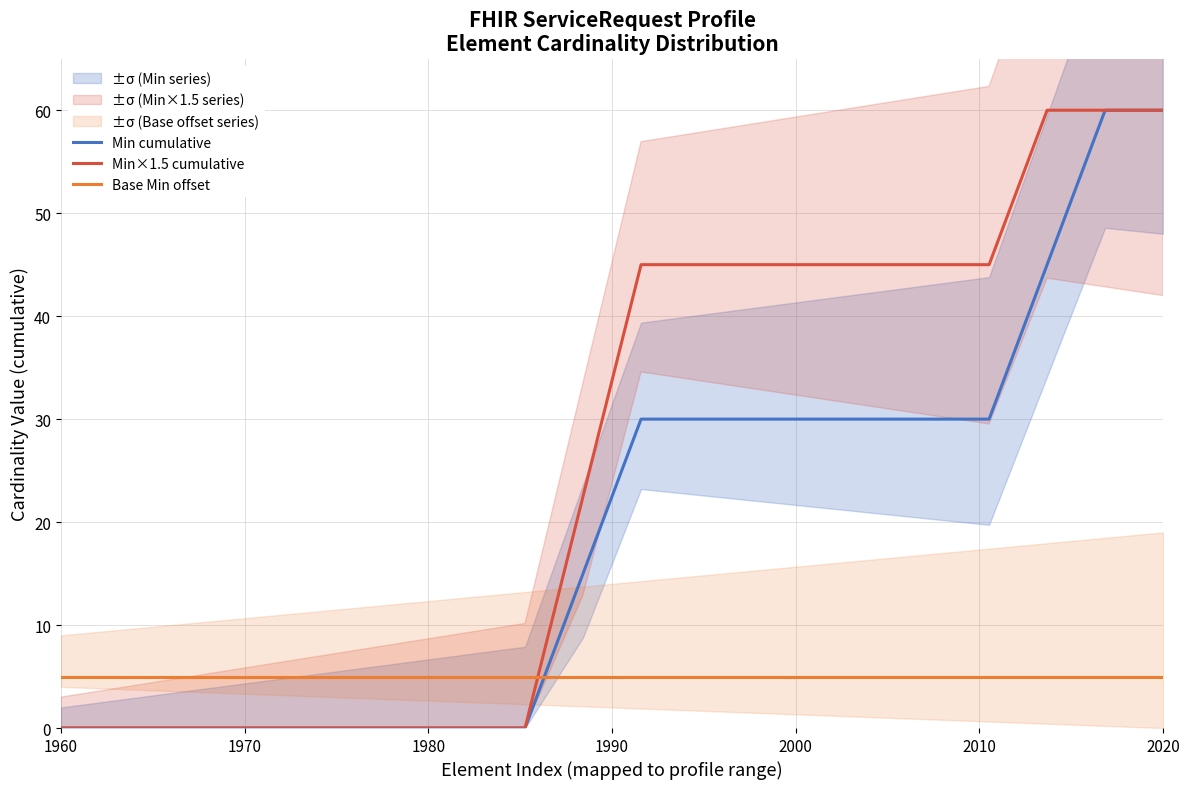

Which series ends up on top after the final intersection of Min cumulative and Base Min offset?

Min cumulative